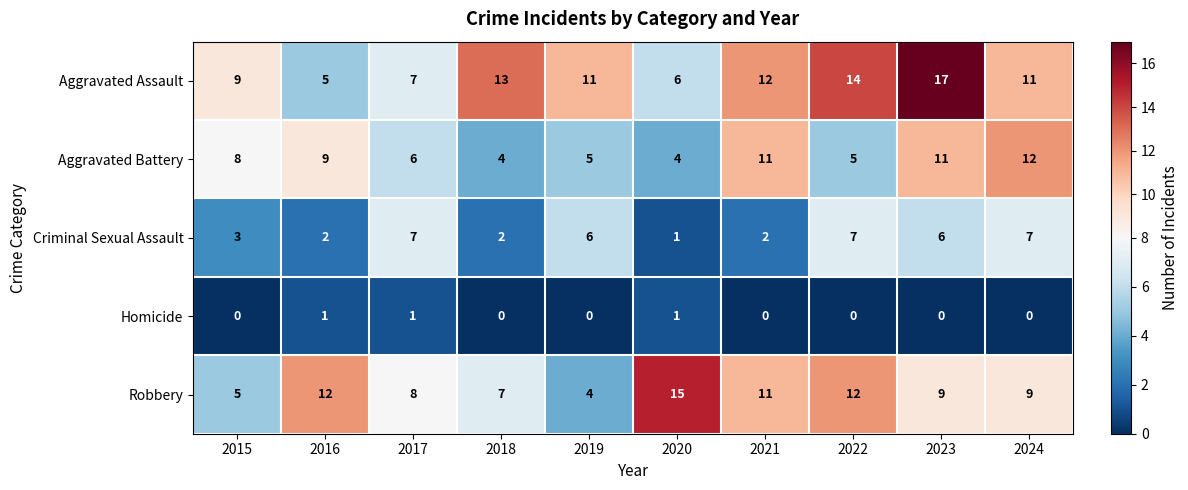

What is the maximum value shown in the chart?

17